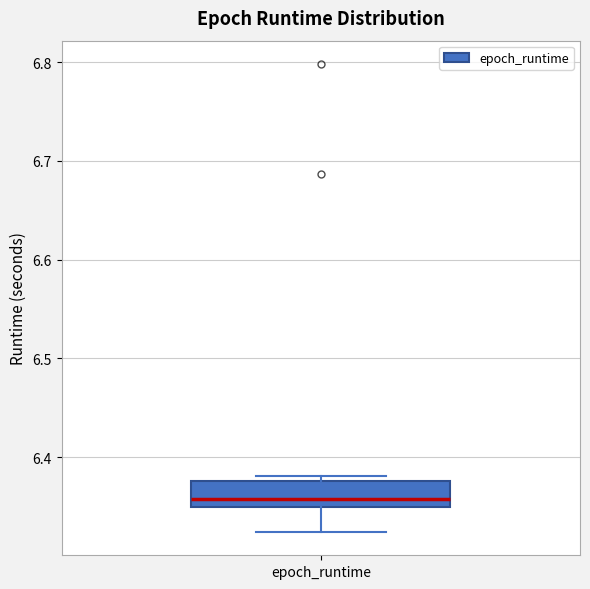

Transcribe this box plot: give where the median line is, the range the box spans, and where the two whiskers end, as read against the y-axis. The values are not printed on the chart, so give them approximately, as read against the axis.

median 6.36, box 6.35 to 6.38, whiskers 6.32 to 6.38 (just above the box's upper edge)